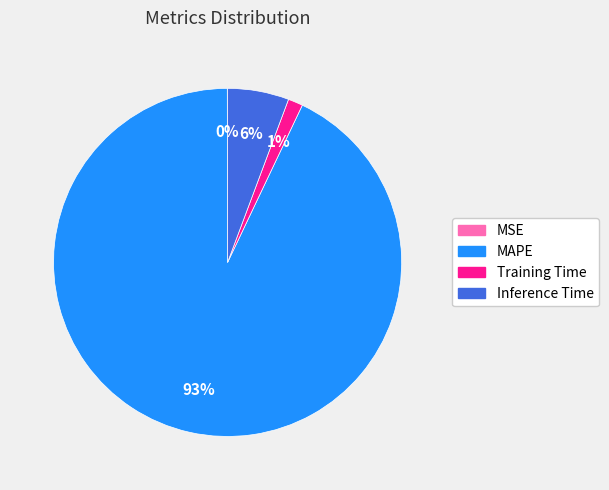

Is the sum of Training Time and MAPE greater than half?

Yes